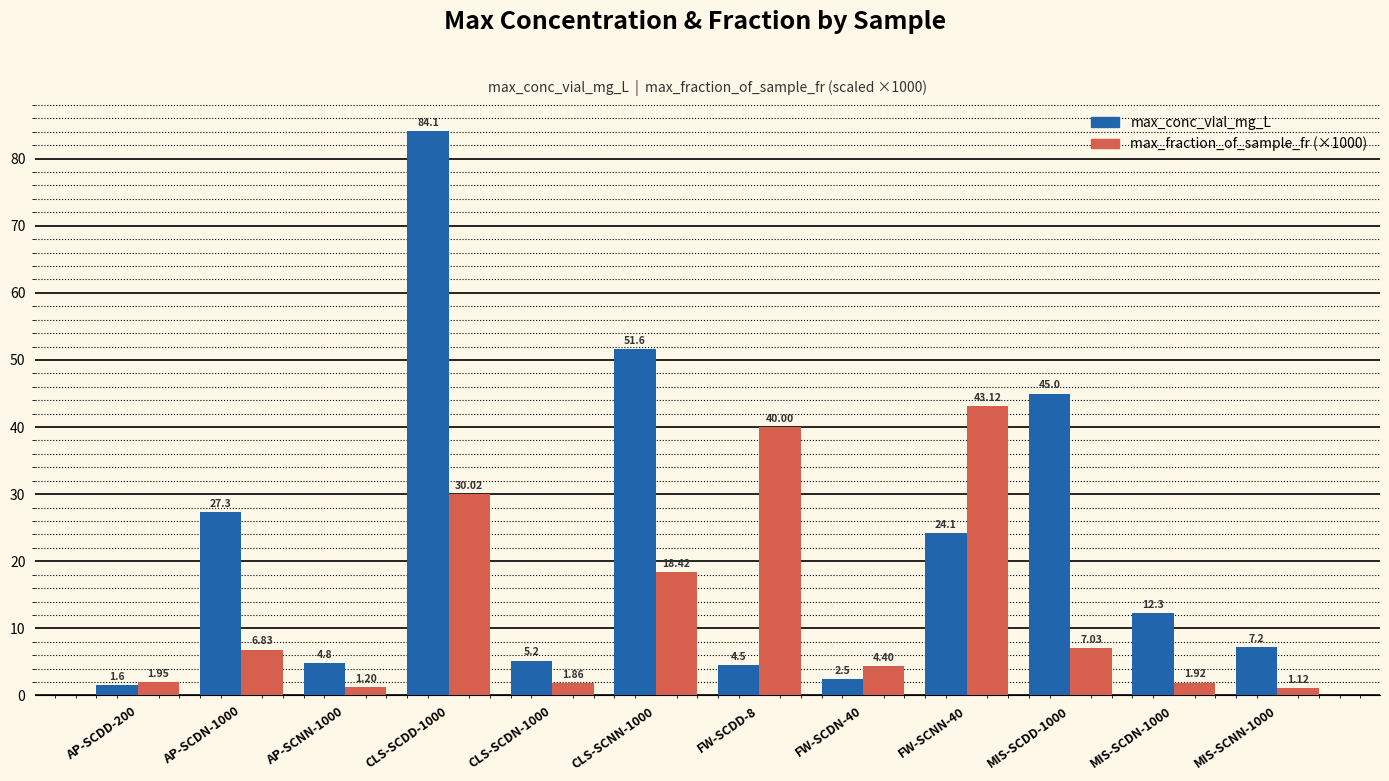

What is the difference between the highest and lowest values at CLS-SCDN-1000?

3.4